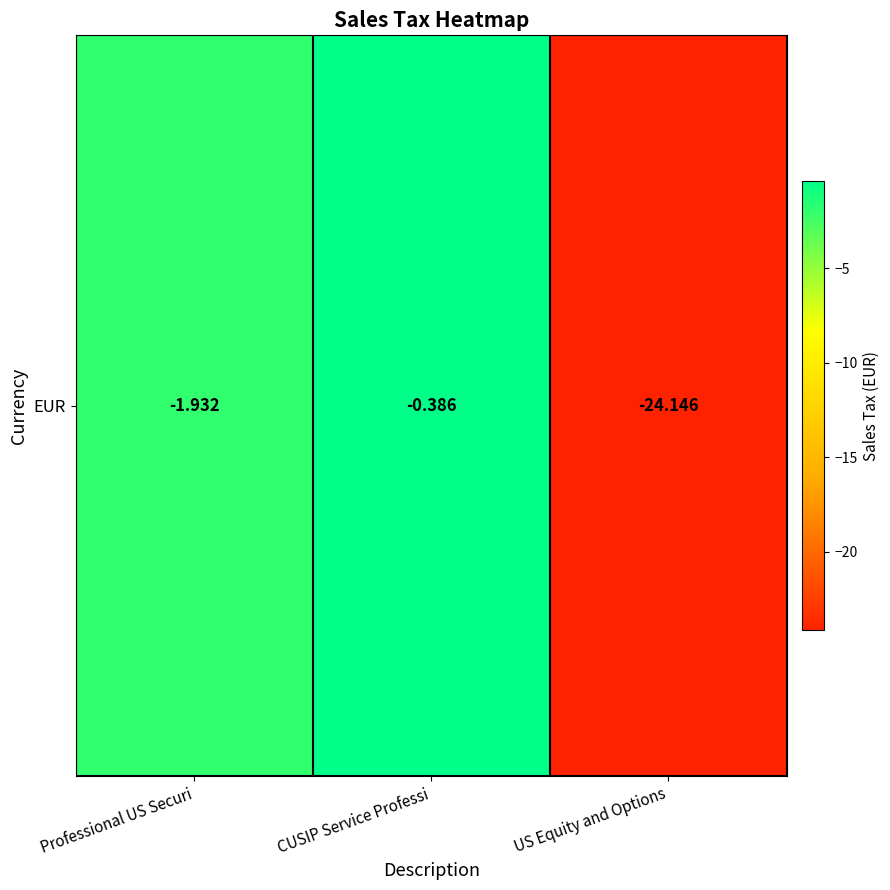

Reading right to left, list all the values displayed in this chart.

-24.1	-0.4	-1.9